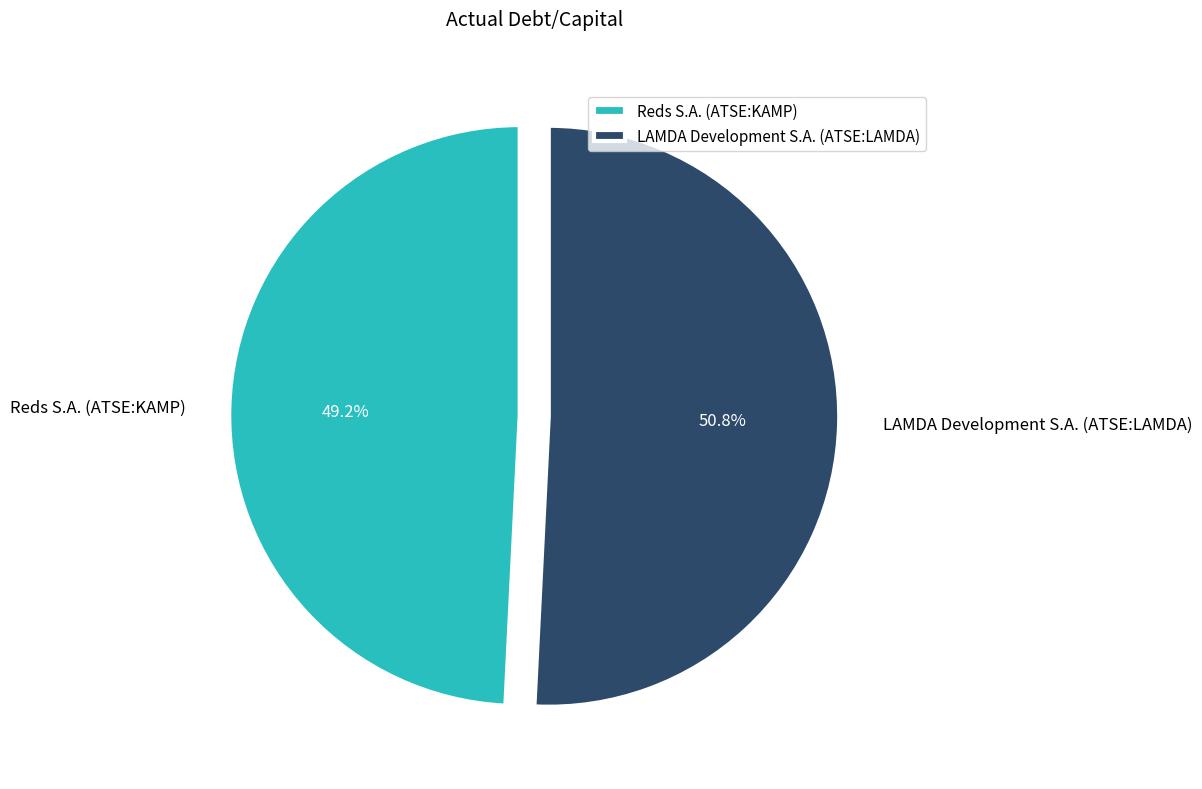

Which slice is the largest?

LAMDA Development S.A. (ATSE:LAMDA)